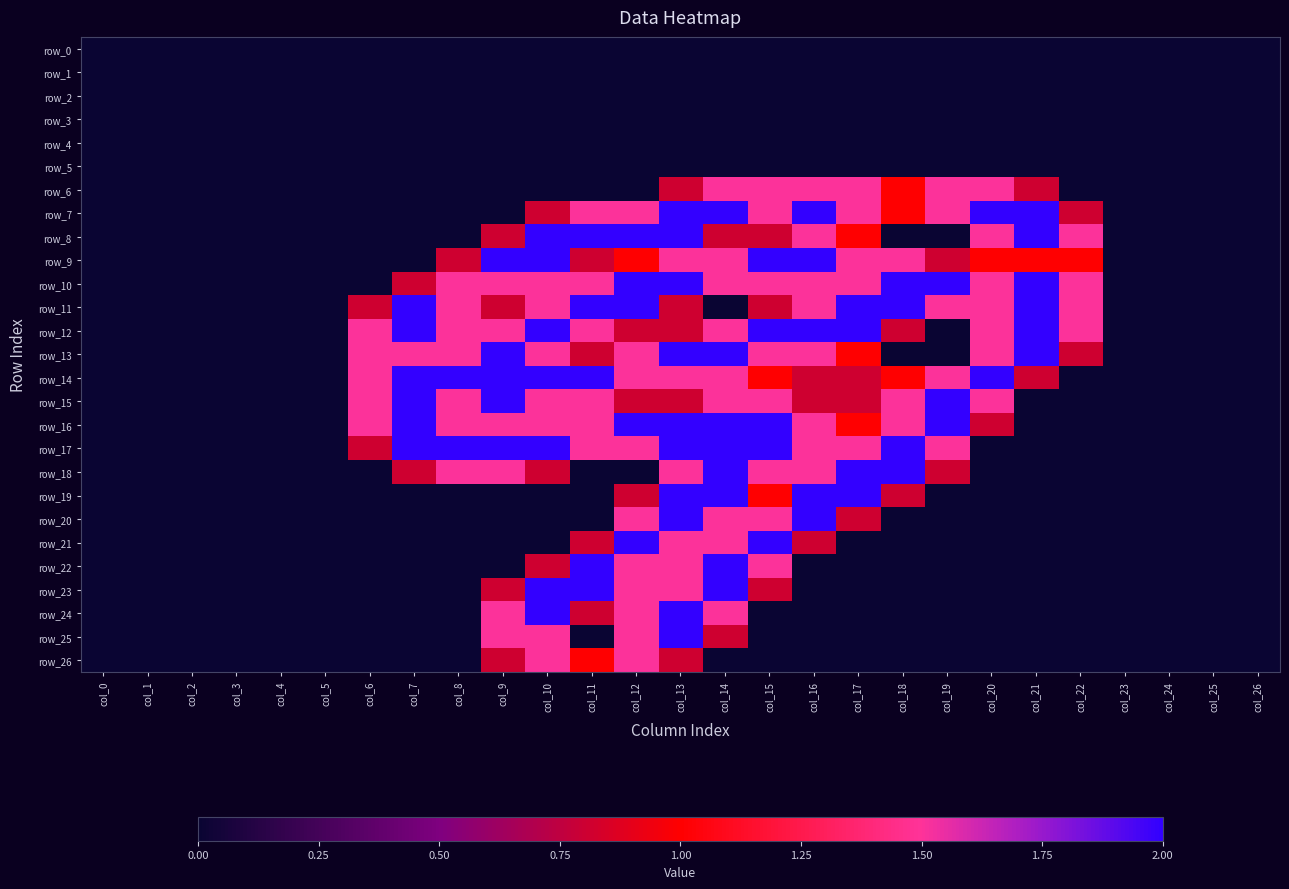

Is it true that row_23 equals 0.9 at col_25?

False